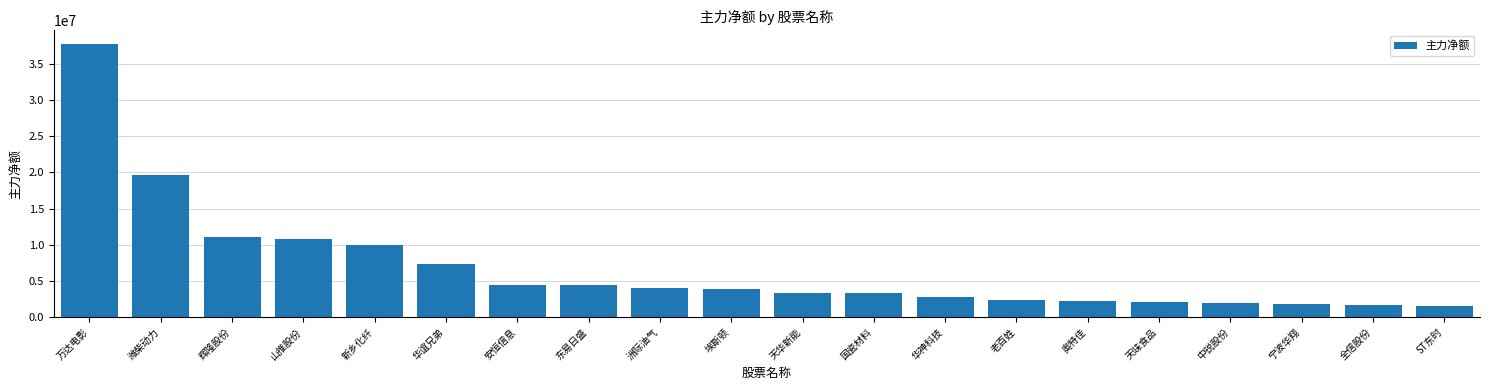

True or false: the data shows 4732259 at 天华新能.

False